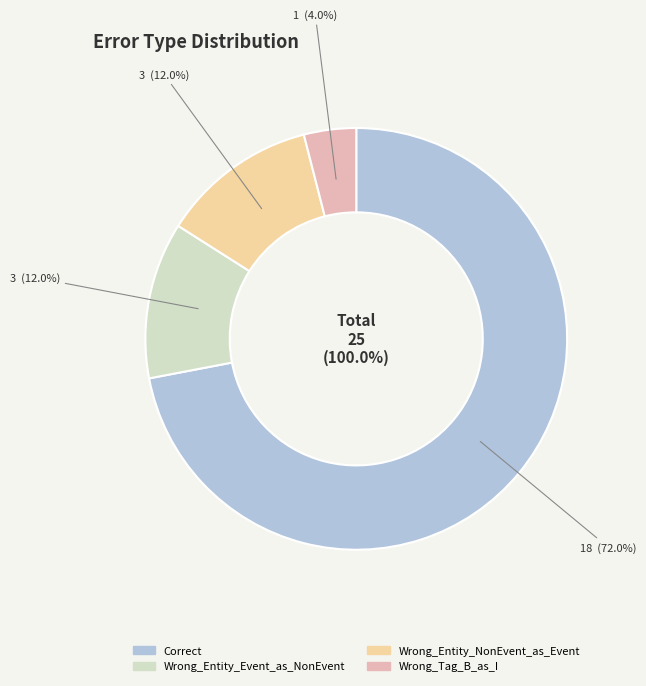

What is the largest slice in the pie chart?

Correct